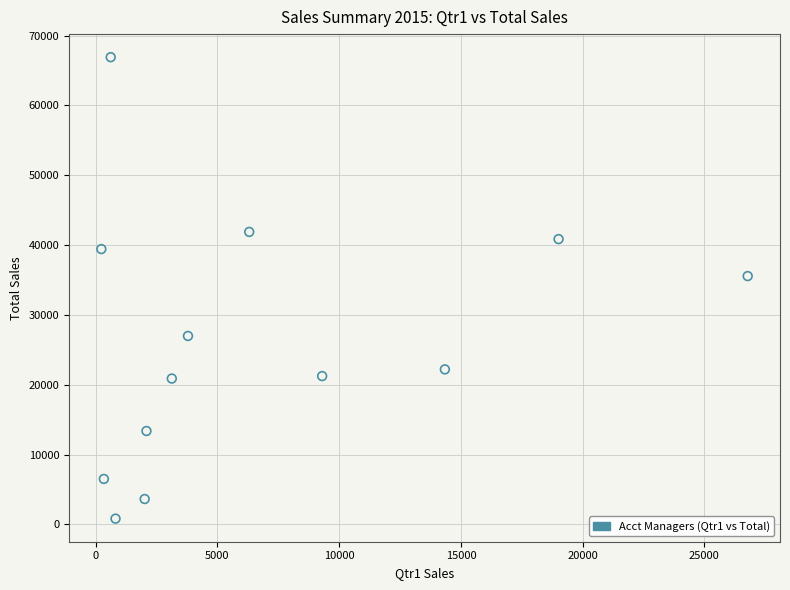

What is the range of X values (max minus min)?

26549.0